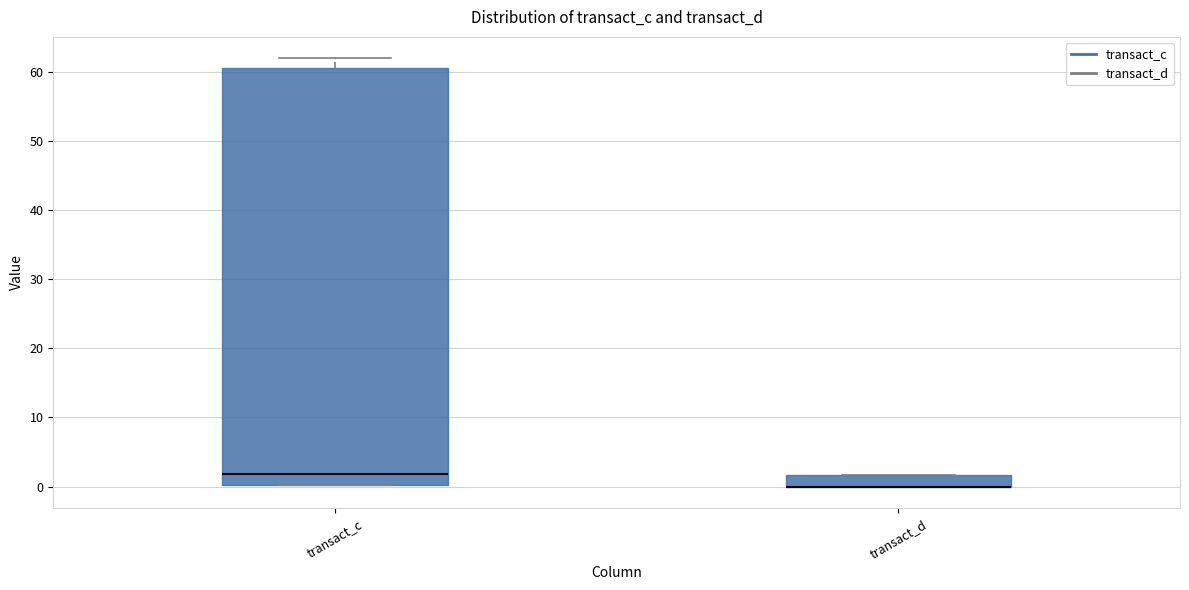

Reading left to right, transcribe this box plot: for each box, give where its median line is, the range the box spans, and where its two whiskers end, as read against the y-axis. The values are not printed on the chart, so give them approximately, as read against the axis.

transact_c: median 2, box 0 to 61, whiskers 0 to 62
transact_d: median 0 (drawn on the box's lower edge), box 0 to 2, whiskers 0 to 2